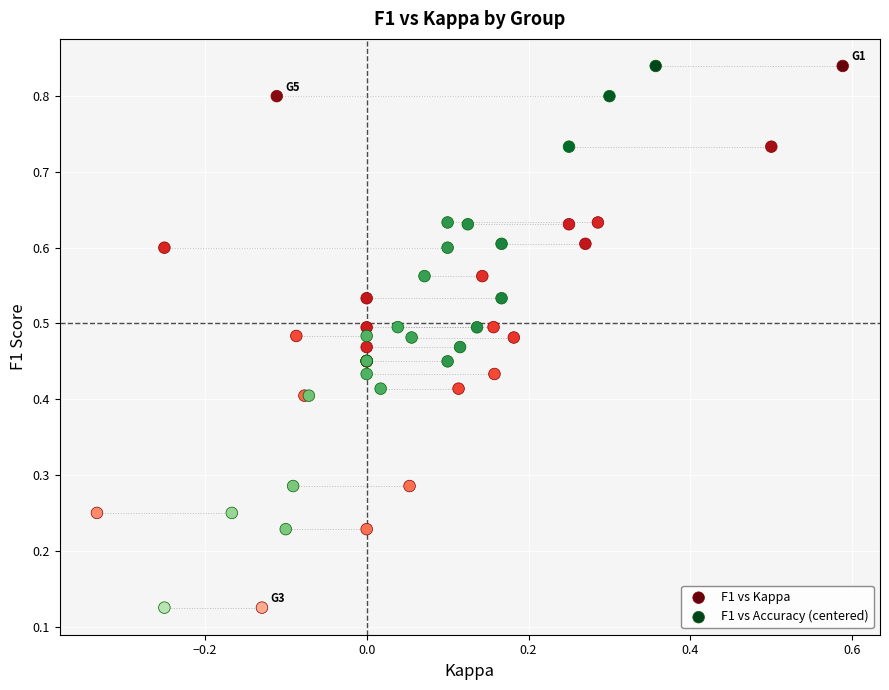

What are all the series names shown in the legend?

F1 vs Kappa, F1 vs Accuracy (centered)